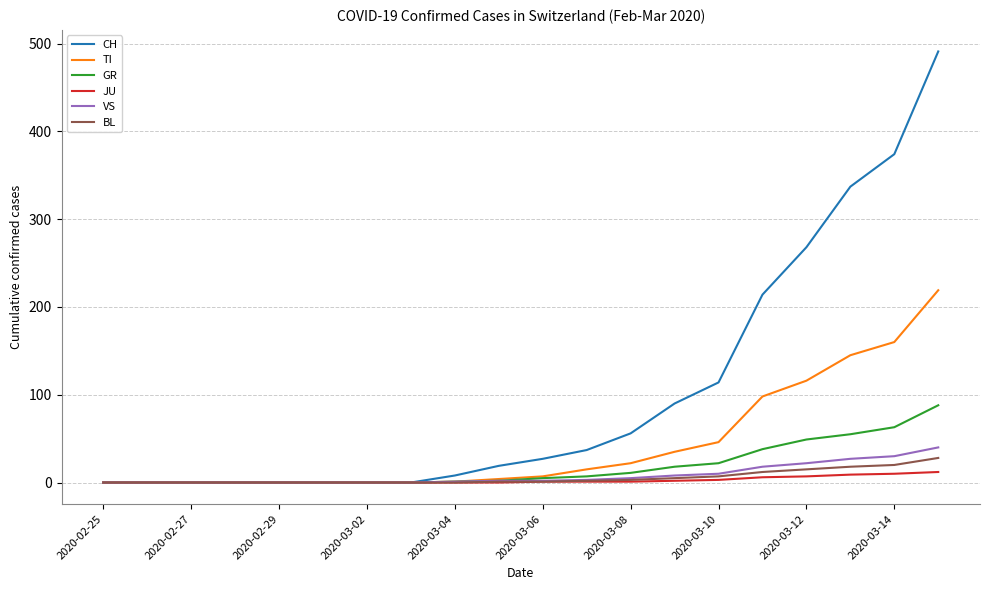

Which series has the largest total across all categories?

CH